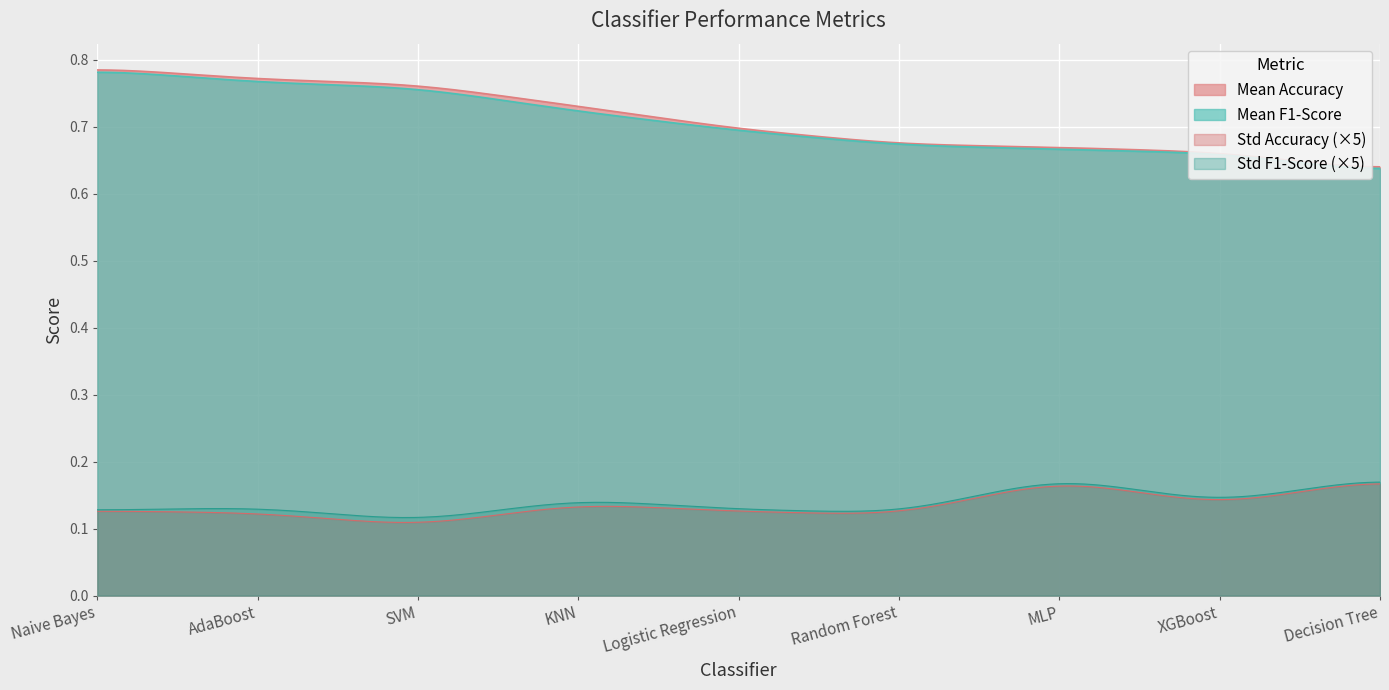

Which category has the highest value across all series?

Naive Bayes